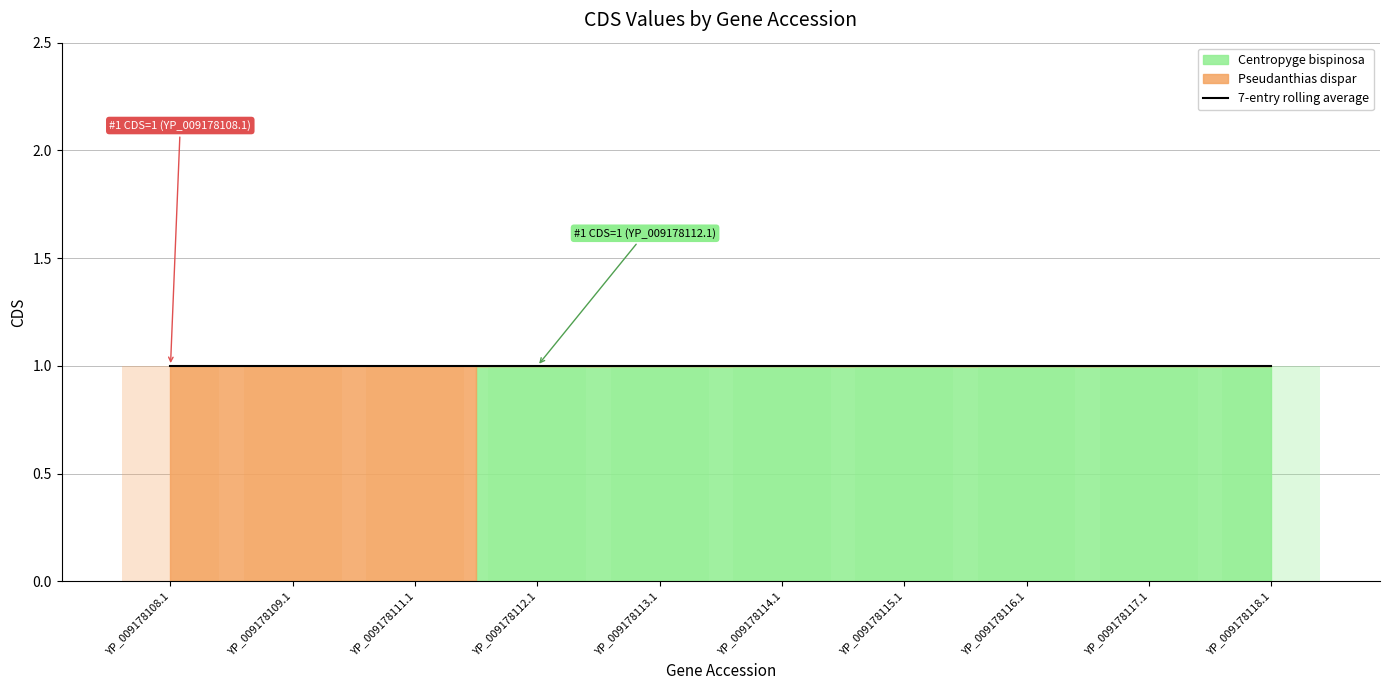

What is the average value of the Pseudanthias dispar series?

1